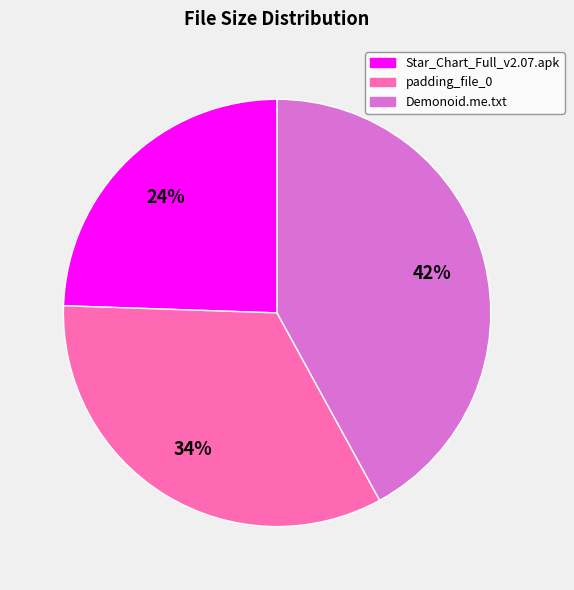

What is the ratio of the value at Star_Chart_Full_v2.07.apk to the value at padding_file_0?

0.7